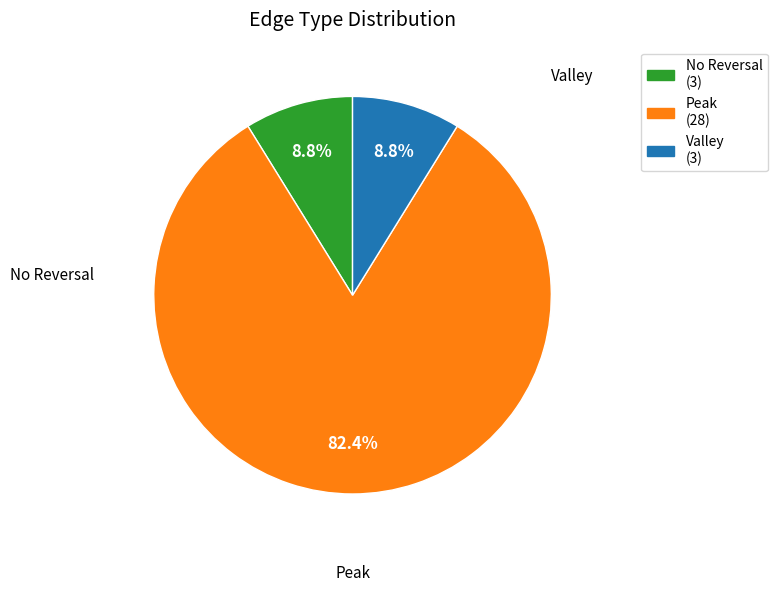

What percentage is NOT represented by Peak (28)?

17.6%